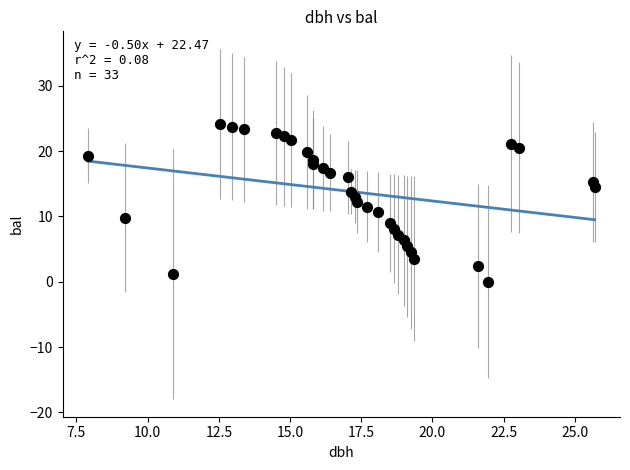

What is the range of Y values (max minus min)?

24.2